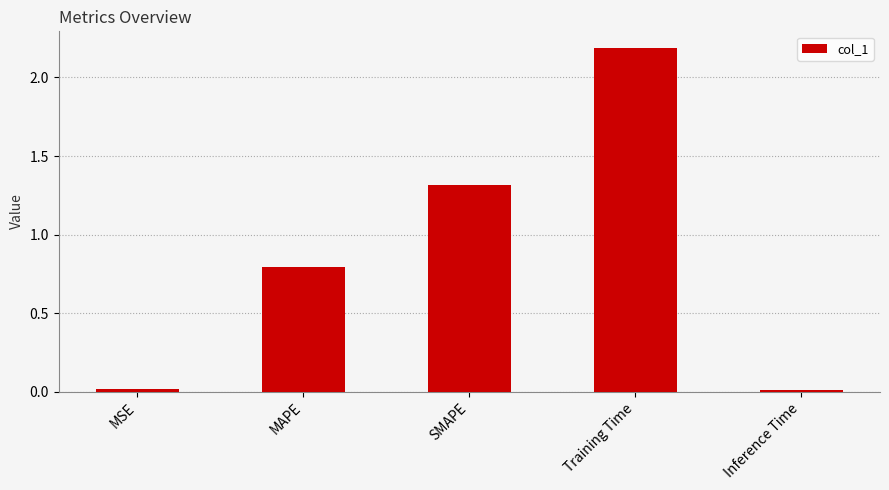

Is it true that the value at SMAPE is 1.3?

True